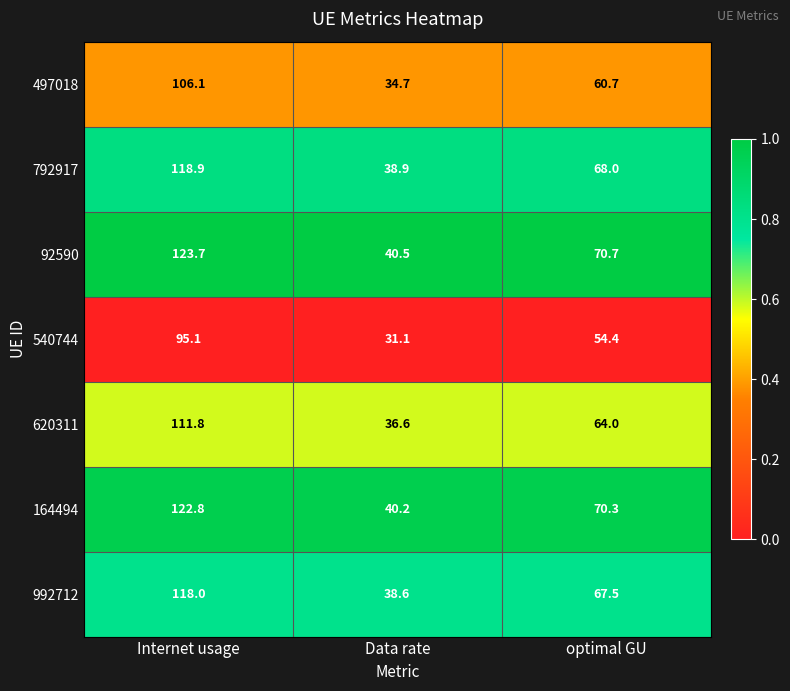

At which label is 620311 closest to 74?

optimal GU